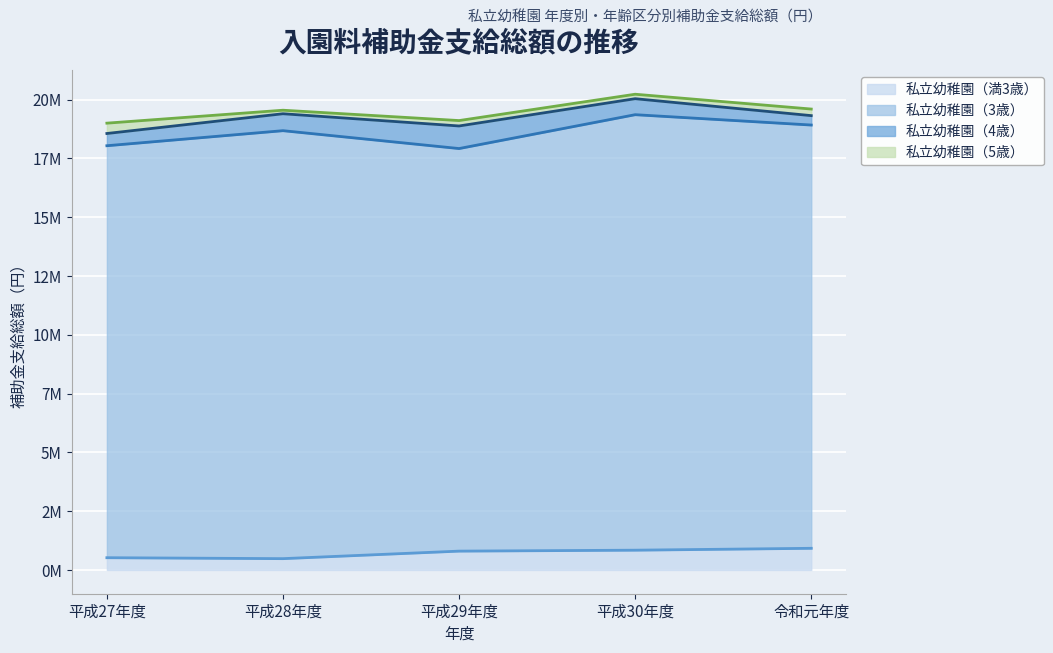

What is the smallest value displayed?

150000